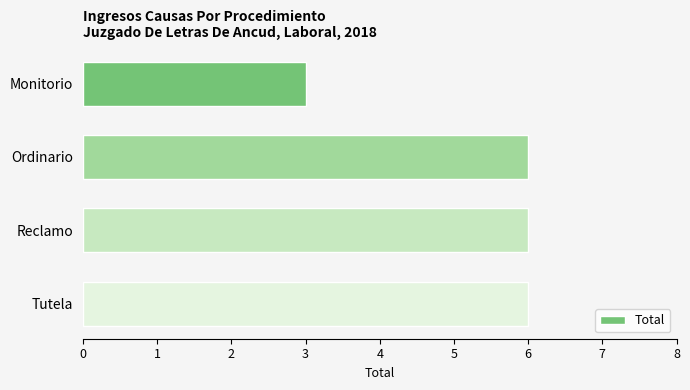

The value at Monitorio is 2. True or false?

False